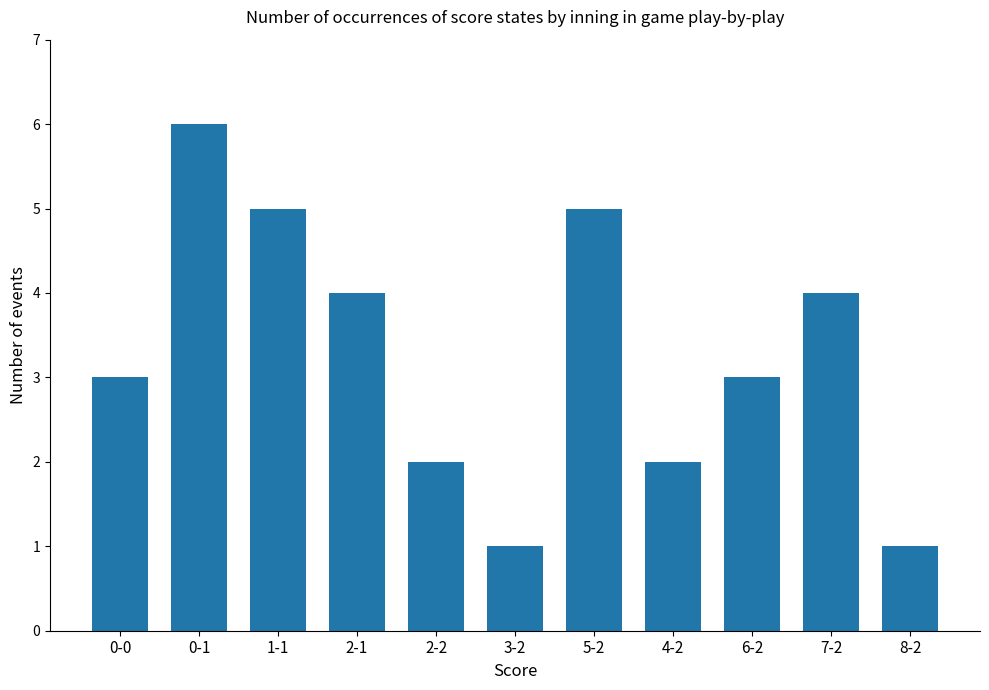

The value at 7-2 is 6. True or false?

False